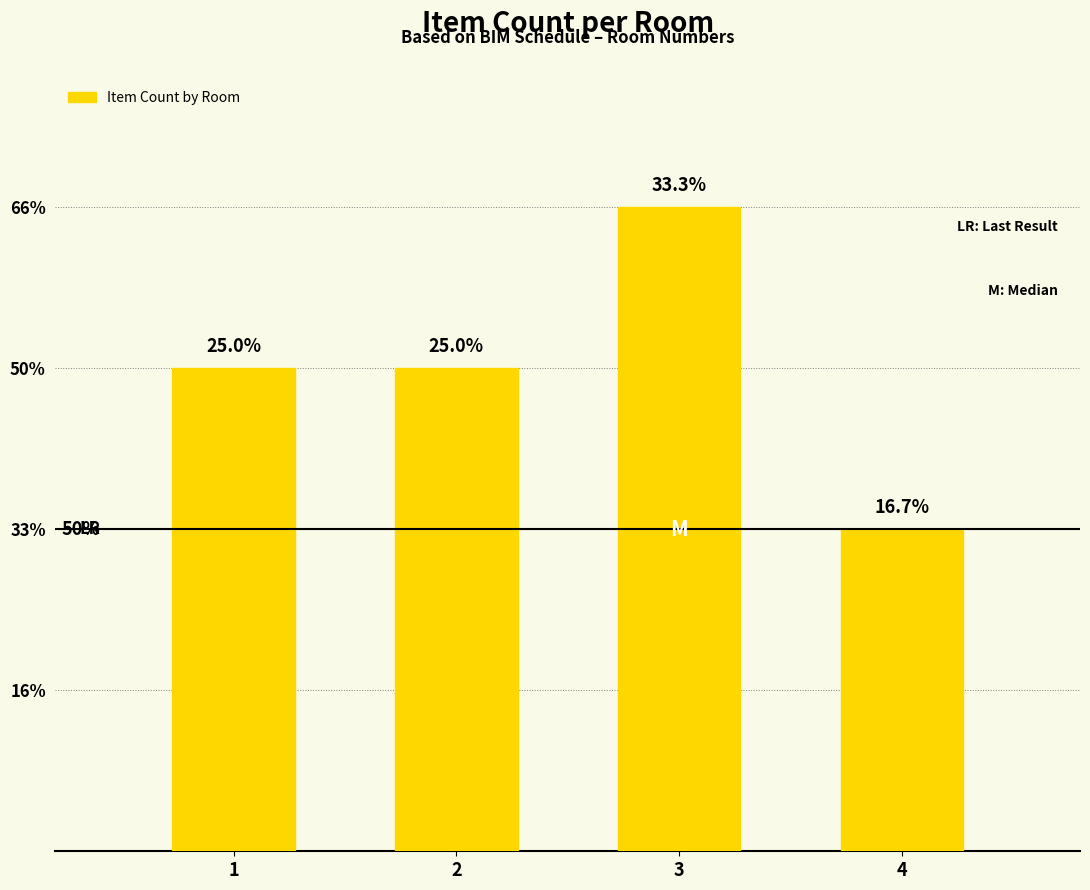

The chart shows a value of 3 at 1. True or false?

False